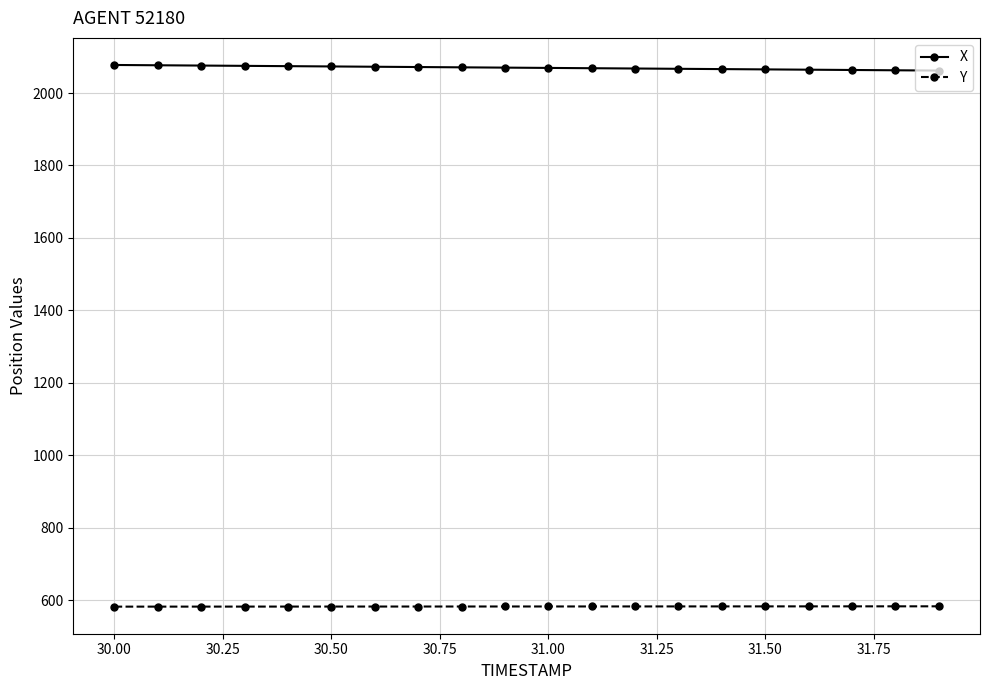

What is the value of the Y point at the 16th from the left?

582.4